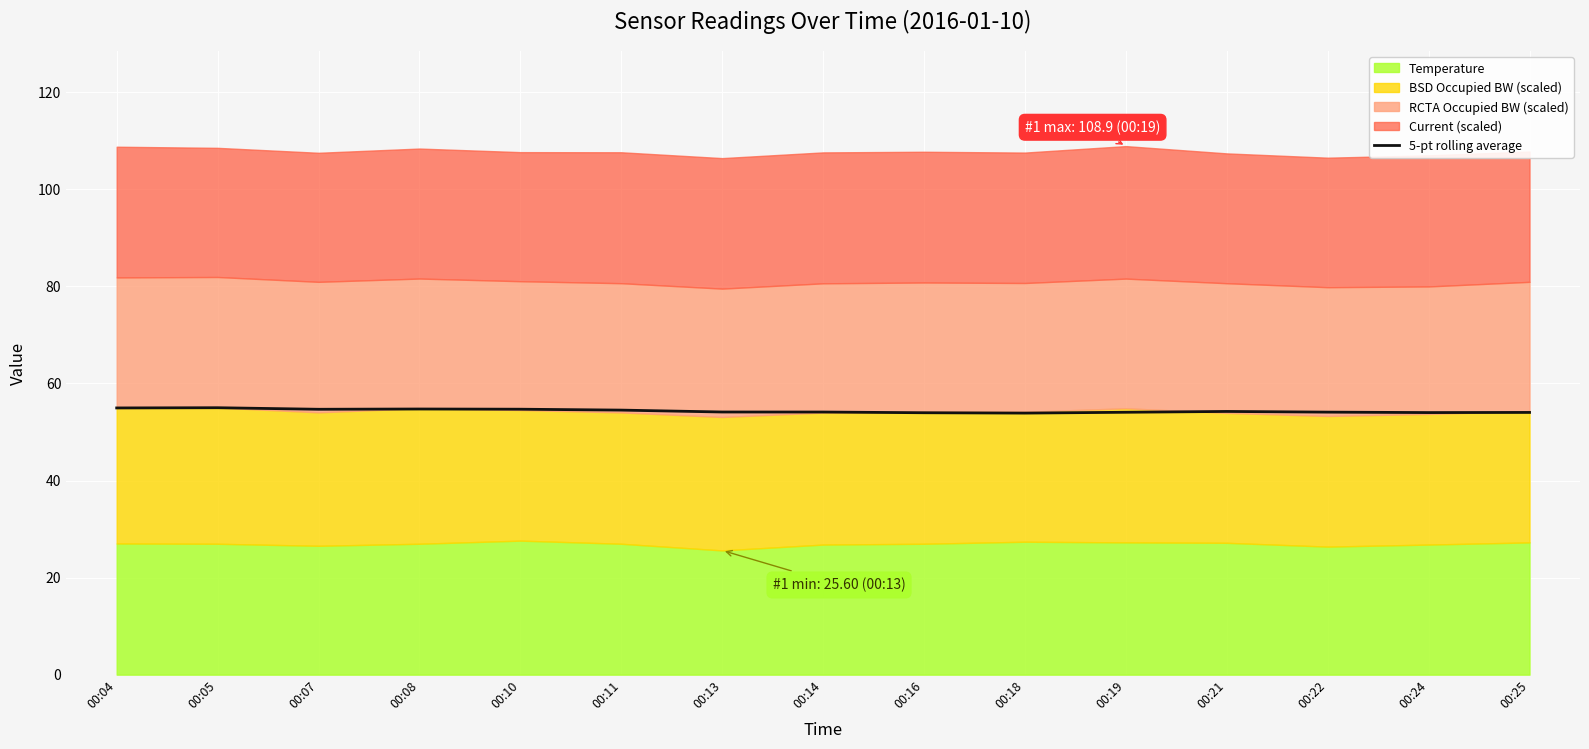

At which category does the data reach its first local valley?

00:07